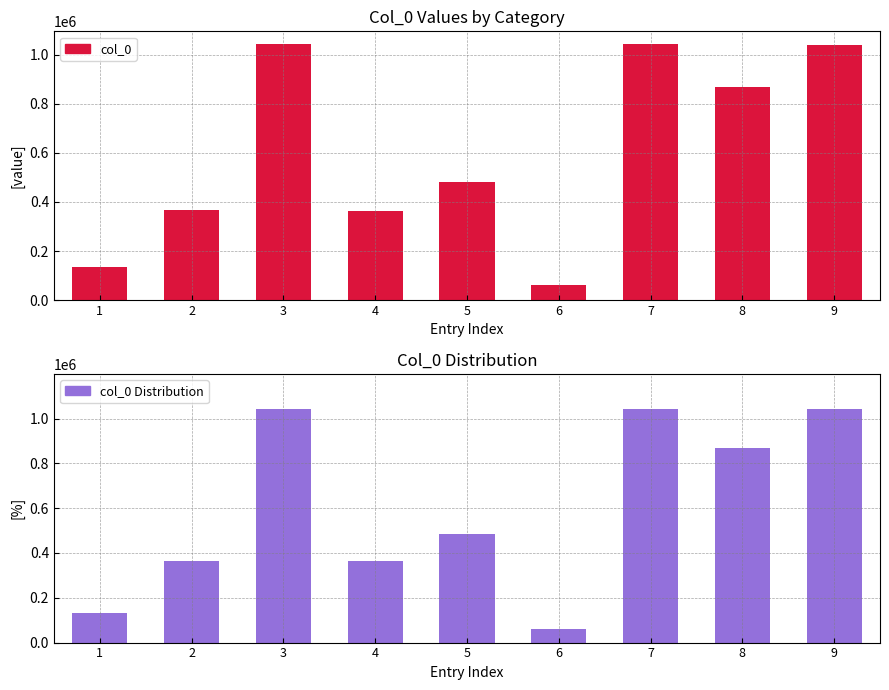

What is the total value across all series at 2?

730664